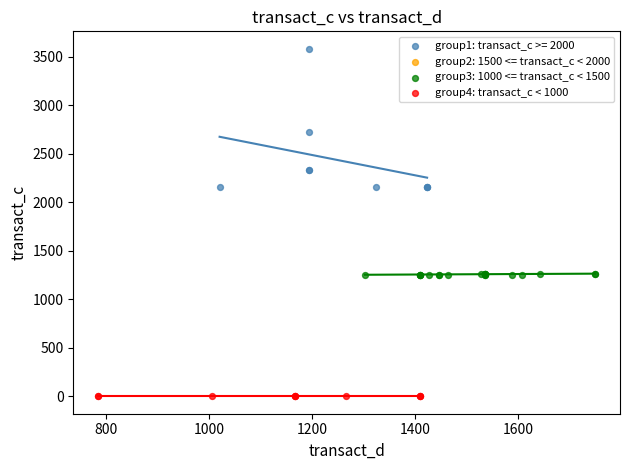

Which series contains the highest Y value?

group1: transact_c >= 2000